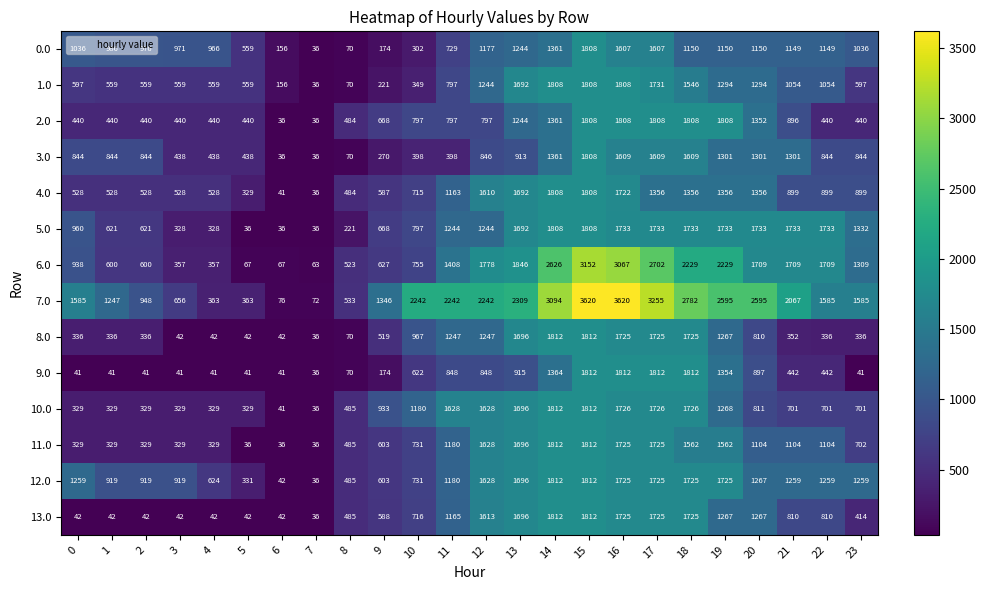

What is the spread (max minus min) of values at 5?

523